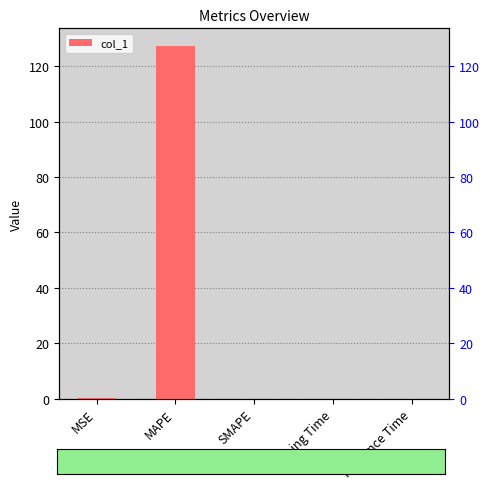

List the labels in order of value, smallest first.

SMAPE, Inference Time, Training Time, MSE, MAPE